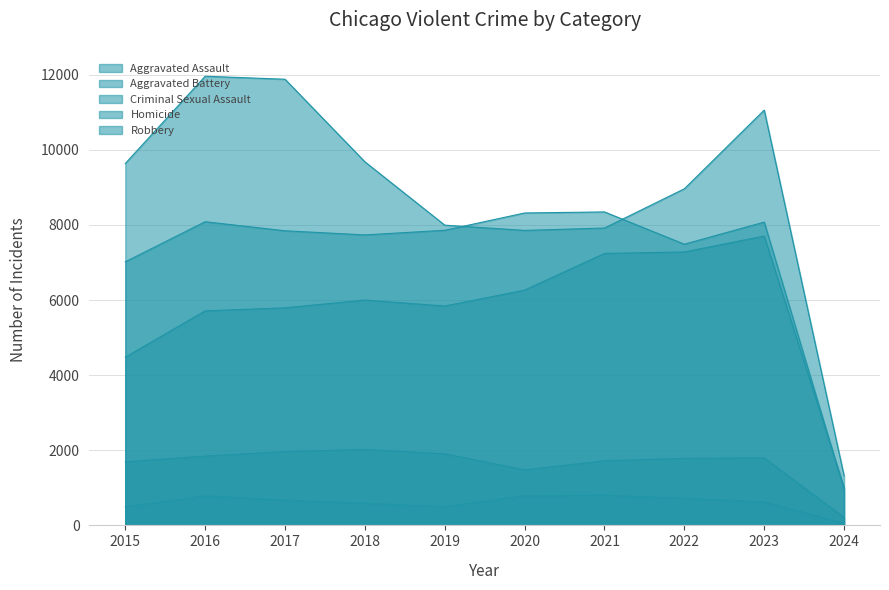

The value of Criminal Sexual Assault at 2021 is 1720. True or false?

True